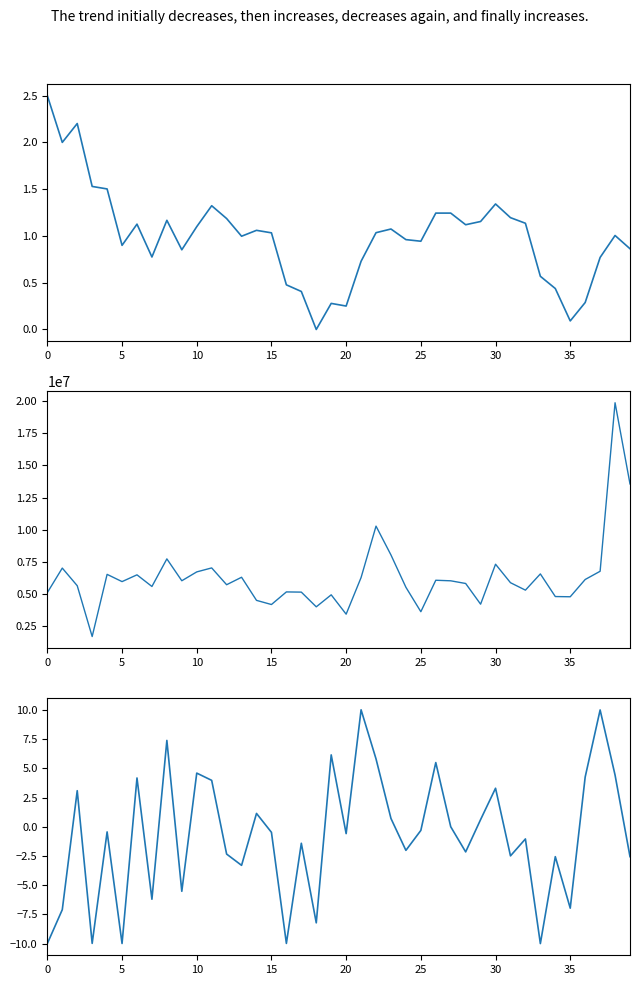

What is the greatest value displayed?

19881434.0